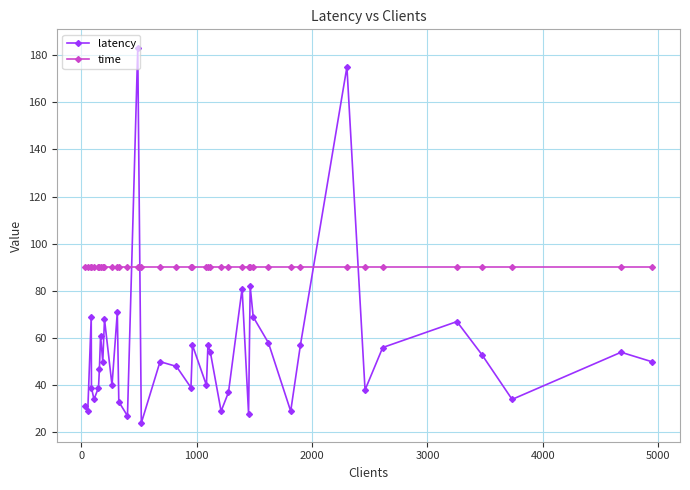

True or false: latency has more than 0 interior local peaks.

True